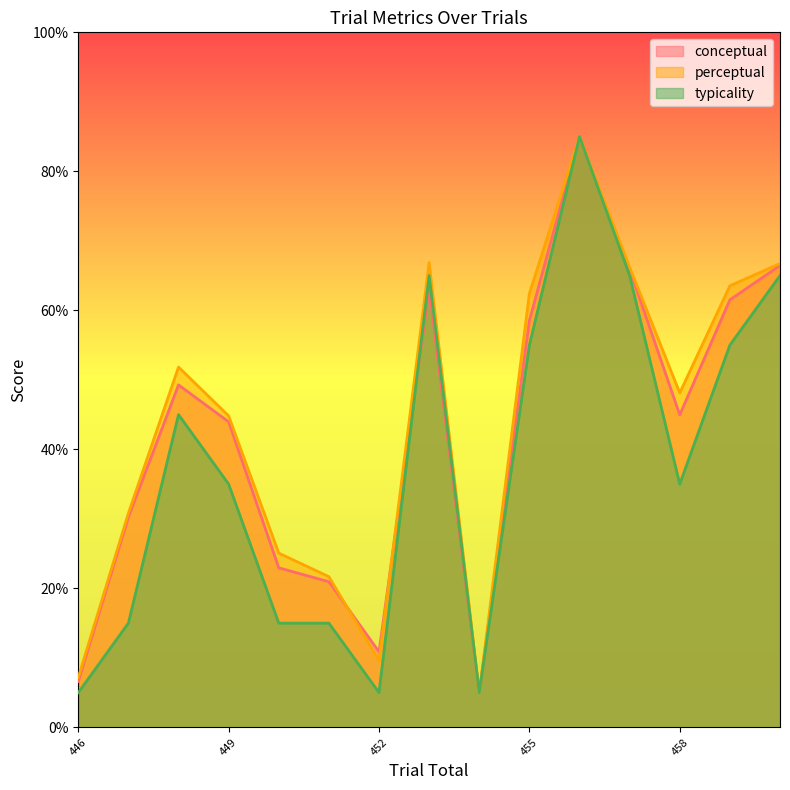

After their last crossing, which series has the higher values: conceptual or typicality?

typicality